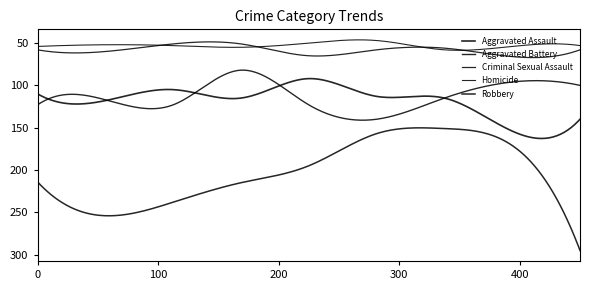

How many lines are shown in the chart?

5